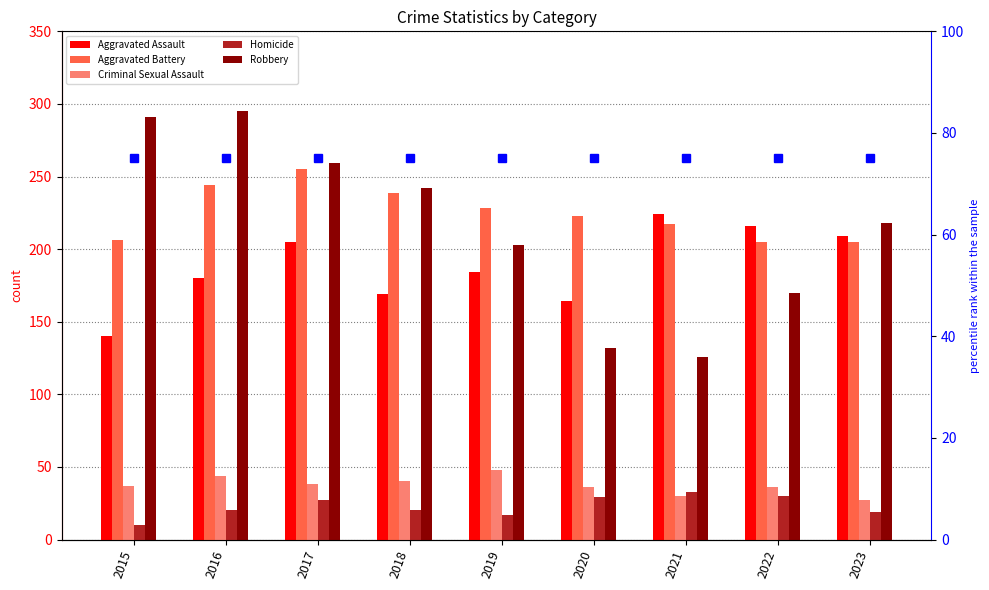

Where is Homicide nearest to the value 21?

2016